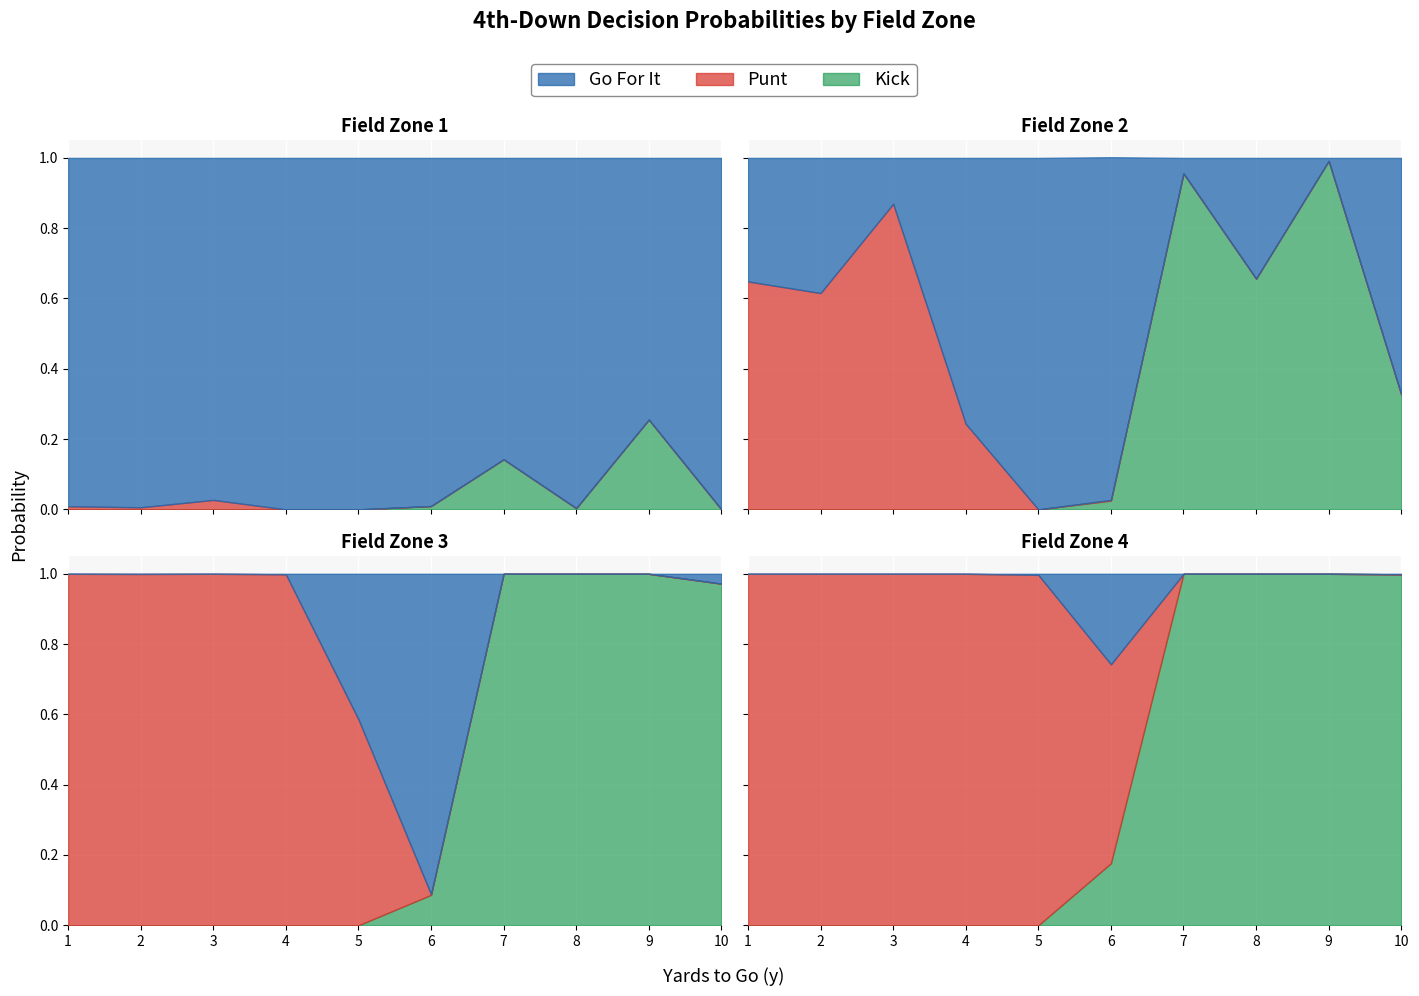

After their last crossing, which series has the higher values: punt or gofor?

punt